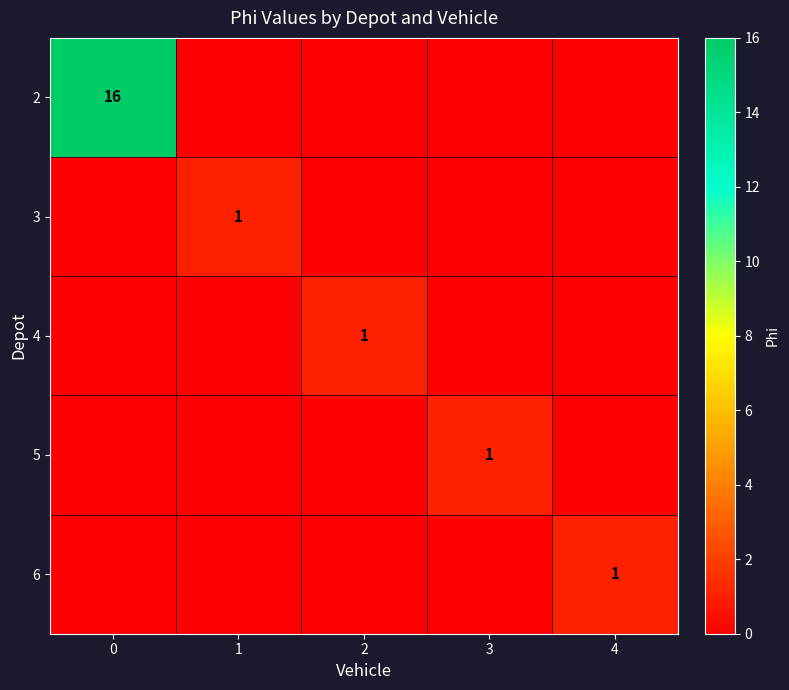

Is it true that 2 equals 6 at 0?

False